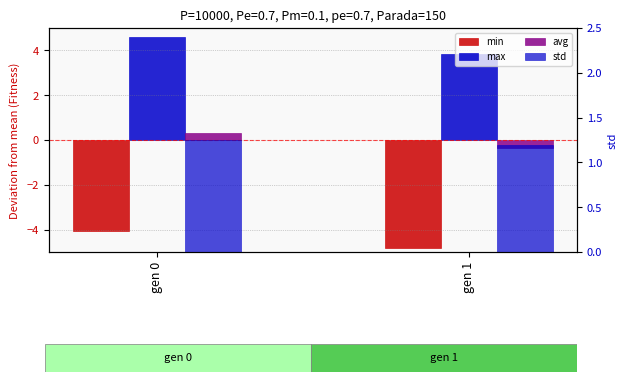

How many data points in avg are above 0?

1